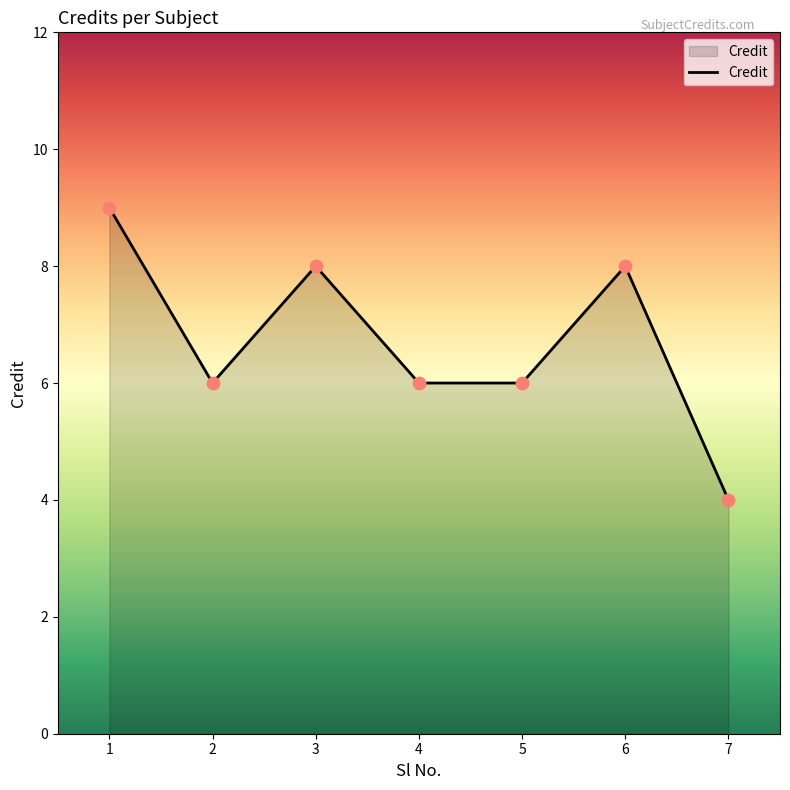

What is the change in value from 3 to 4?

-2